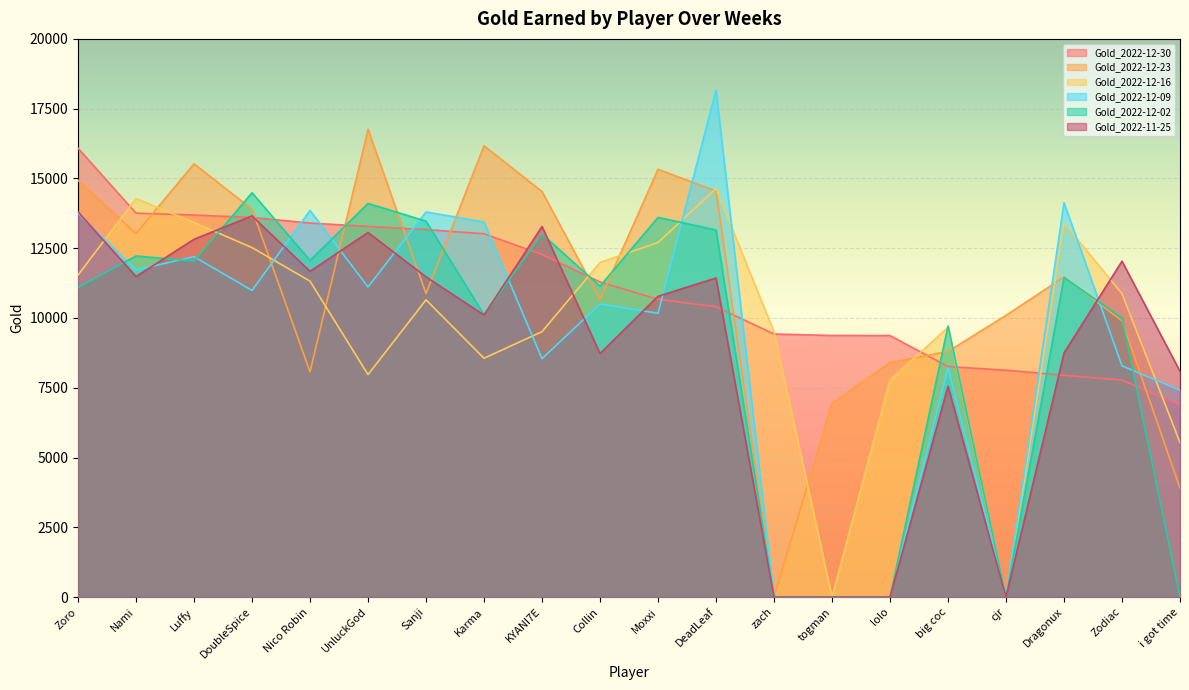

What is the difference between the maximum and second lowest values in the Gold_2022-12-16 series?

14640